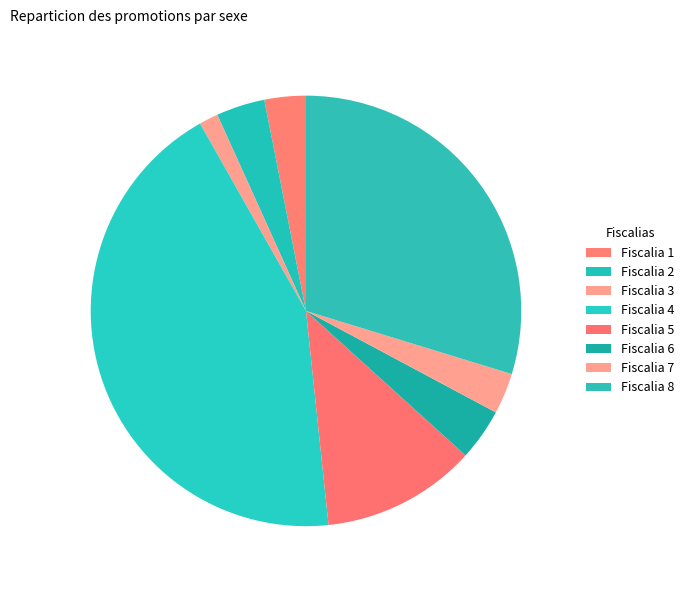

What is the ratio of the value at Fiscalia 7 to the value at Fiscalia 5?

0.3